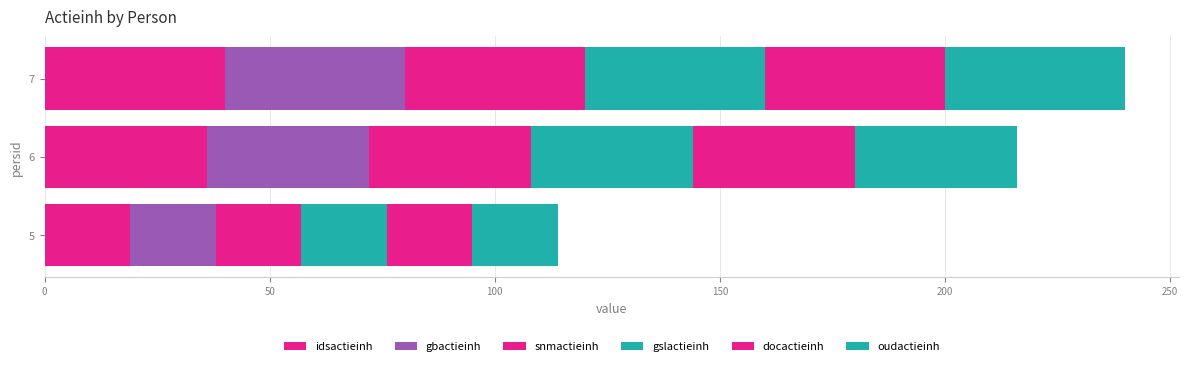

How many data points in idsactieinh are less than 36?

1